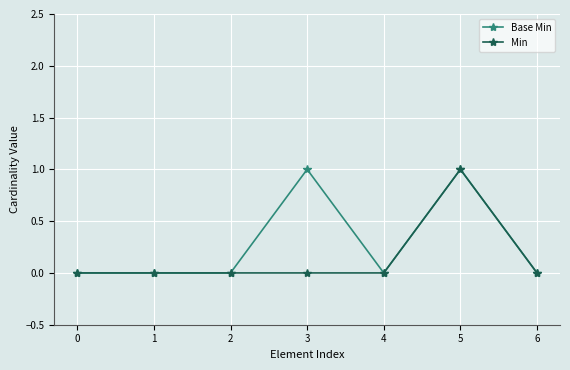

Reading right to left, transcribe all the data shown in this chart.

Base Min: 0	1	0	1	0	0	0
Min: 0	1	0	0	0	0	0